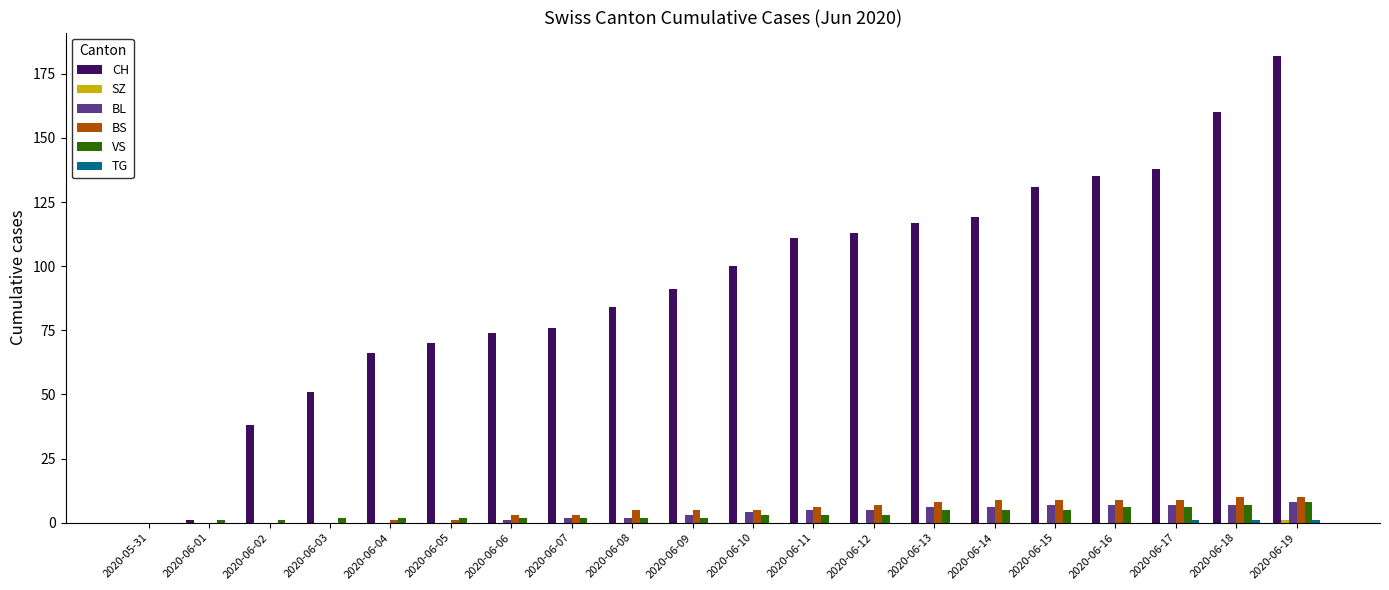

At which category is the sum across all series the highest?

2020-06-19